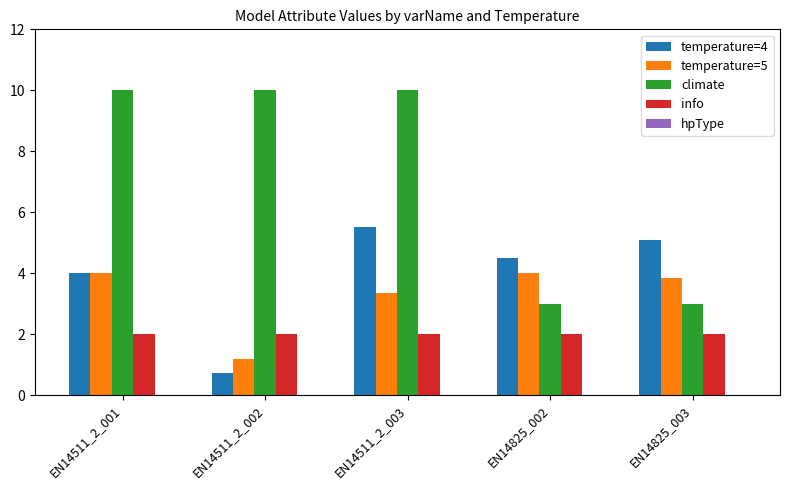

What is the total value across all series at EN14511_2_002?

13.9